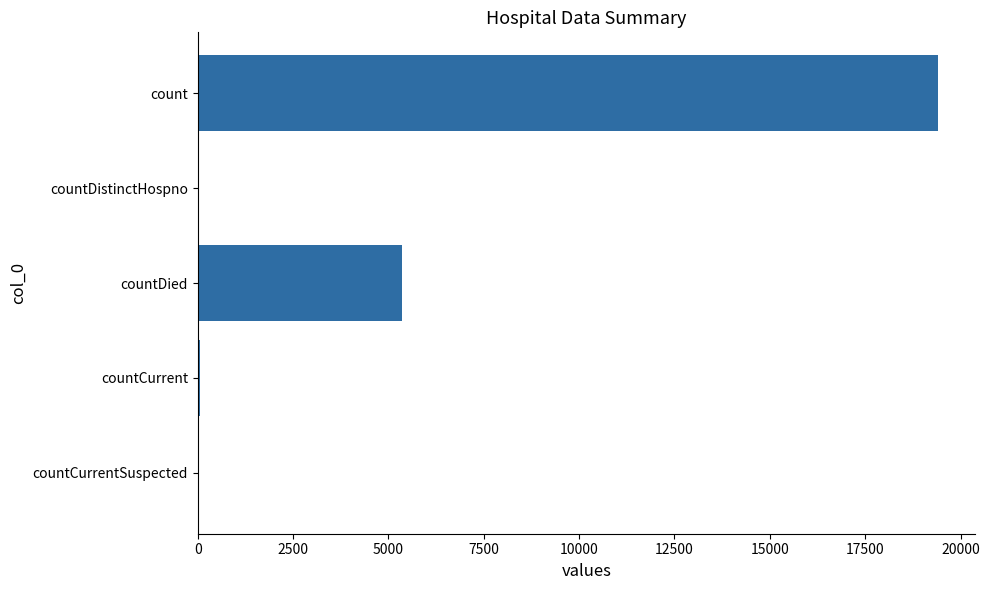

At which label is the value closest to 9710?

countDied